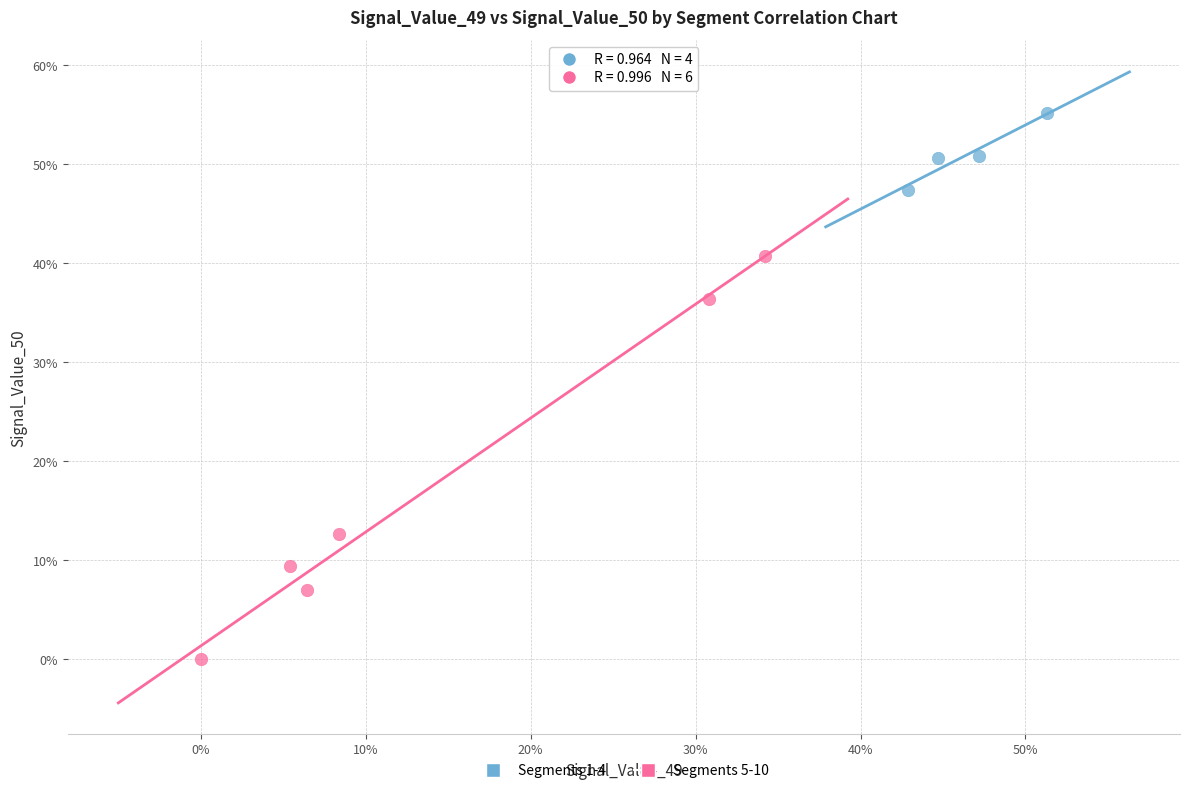

Which series has the widest spread of Y values?

Segments 5-10